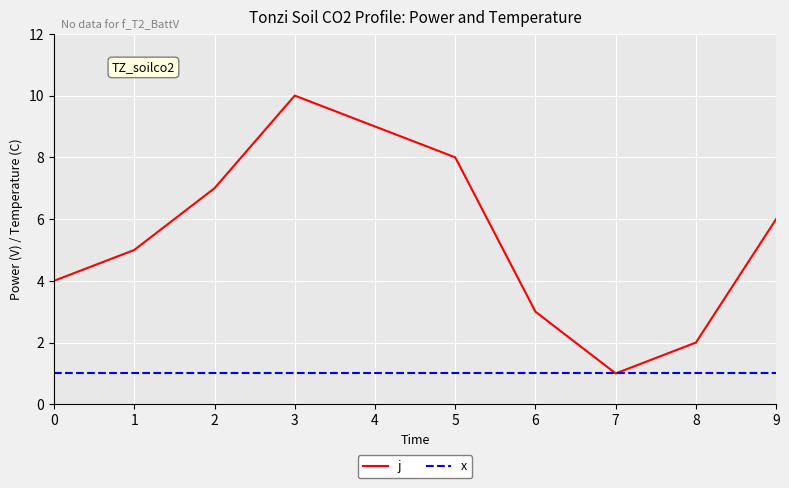

Reading left to right, list all the values displayed in this chart.

j: 4	5	7	10	9	8	3	1	2	6
x: 1	1	1	1	1	1	1	1	1	1